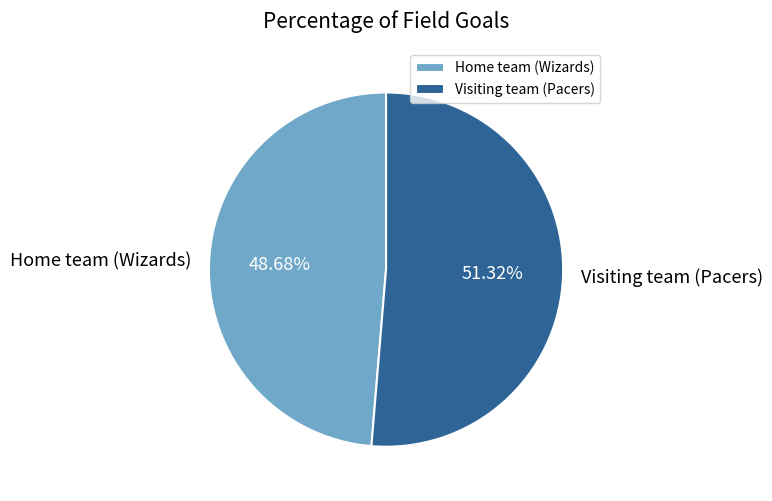

The Visiting team (Pacers) slice represents 51% of the pie. True or false?

True